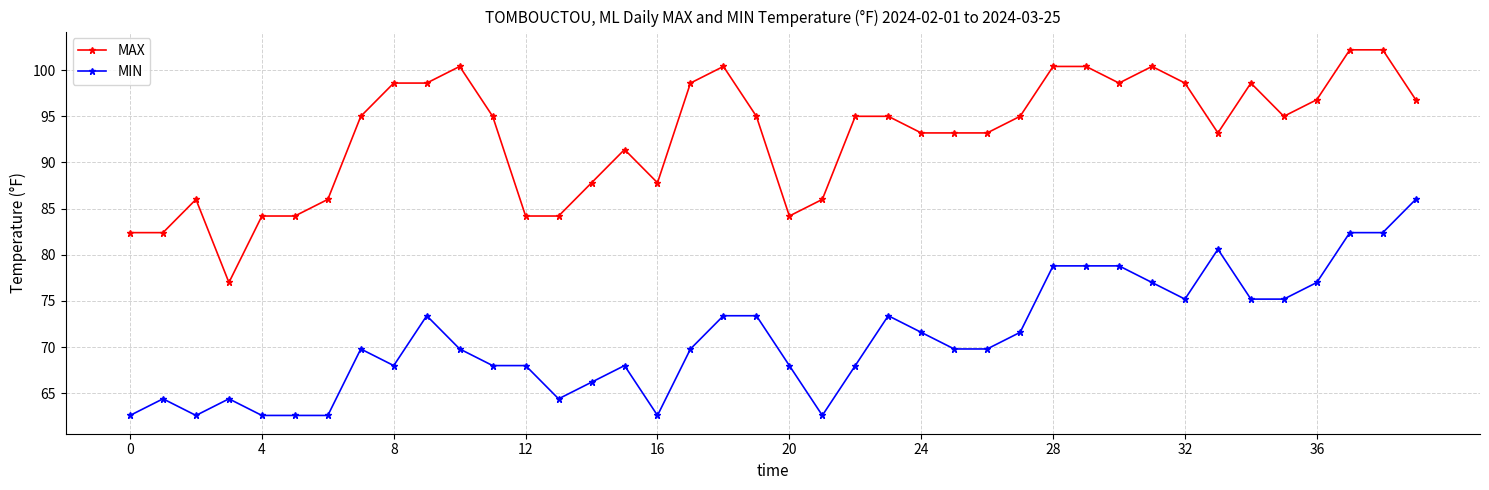

List the series in order of their overall mean, lowest first.

MIN, MAX